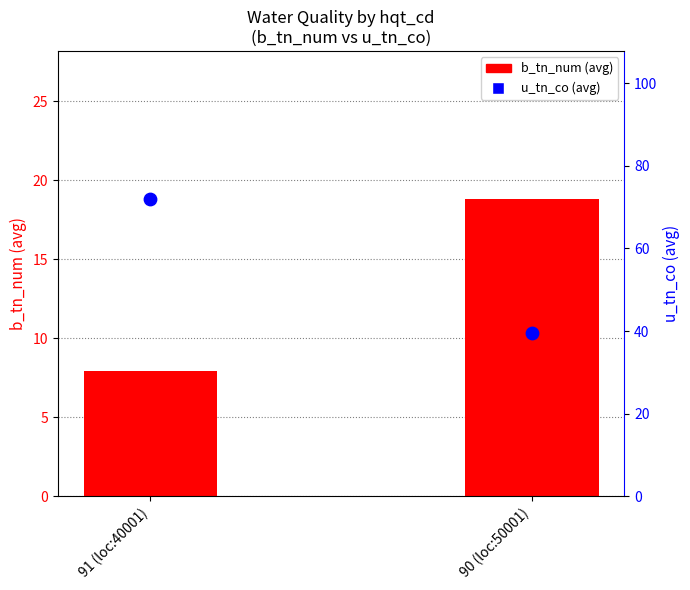

What are all the series names shown in the legend?

b_tn_num (avg), u_tn_co (avg)